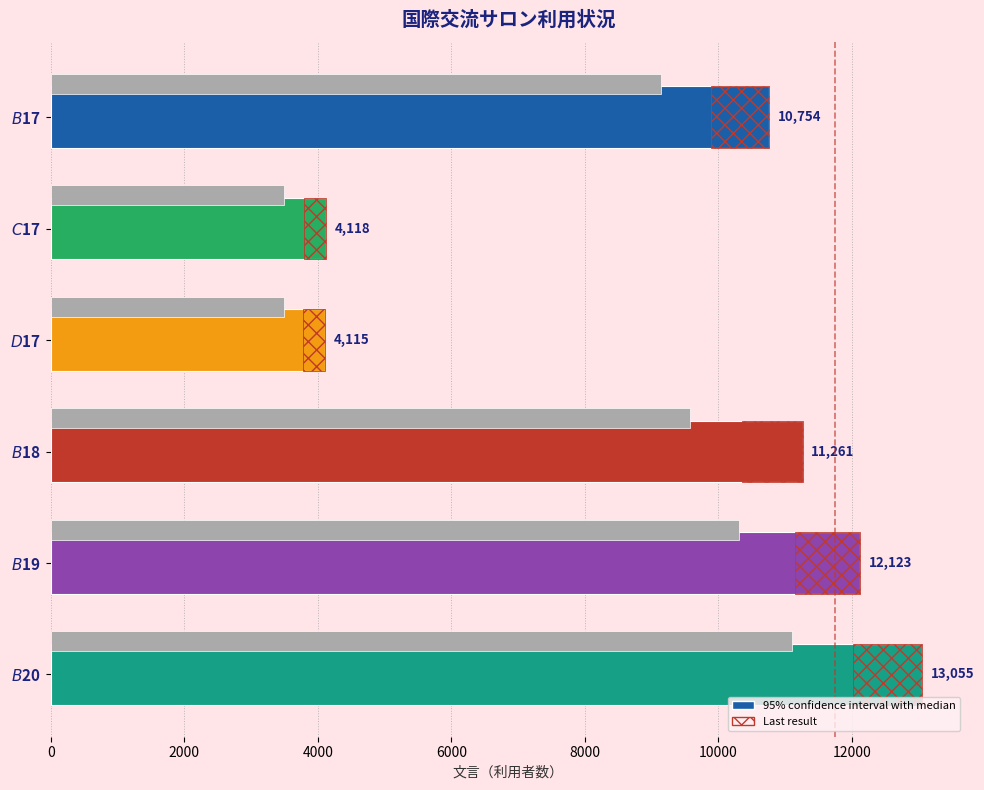

Is it true that the value at $D$17 is 1718?

False